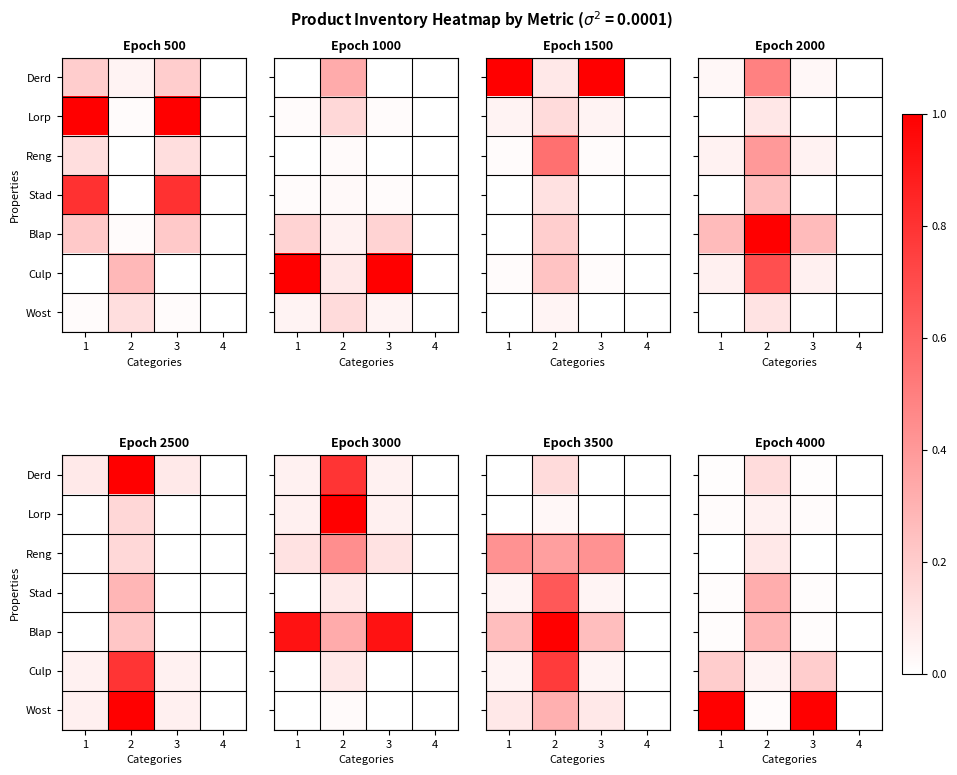

At how many categories does at least one series exceed 0?

3